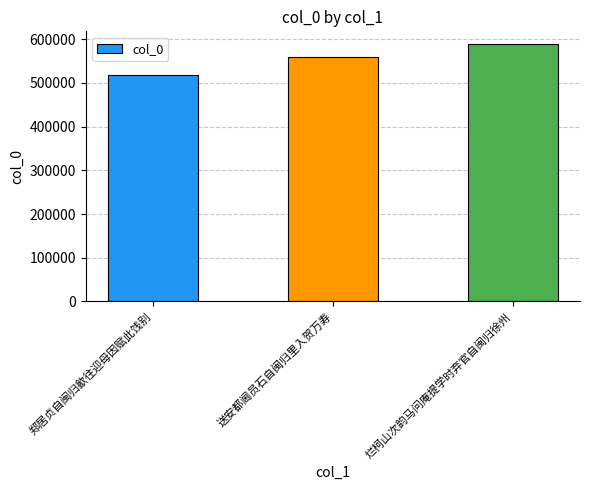

Count the values in the range 518200 to 588723.

3